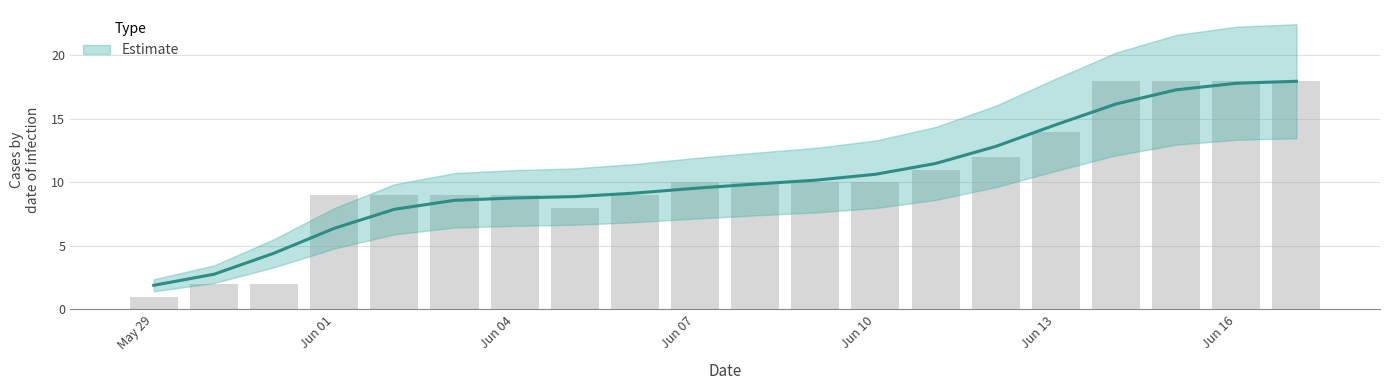

At which label is the value closest to 9?

Jun 01